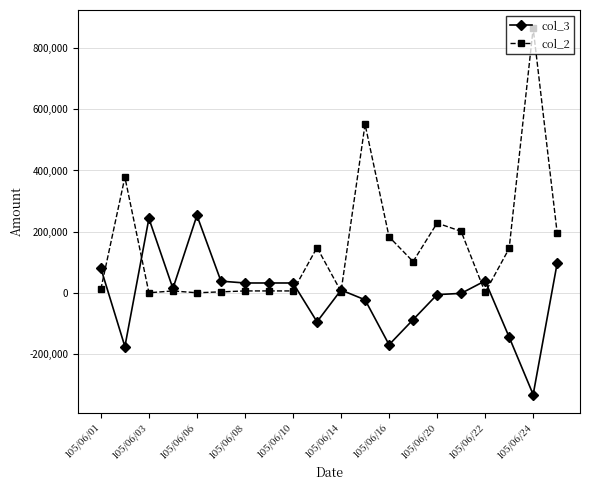

What is the smallest value displayed?

-333000